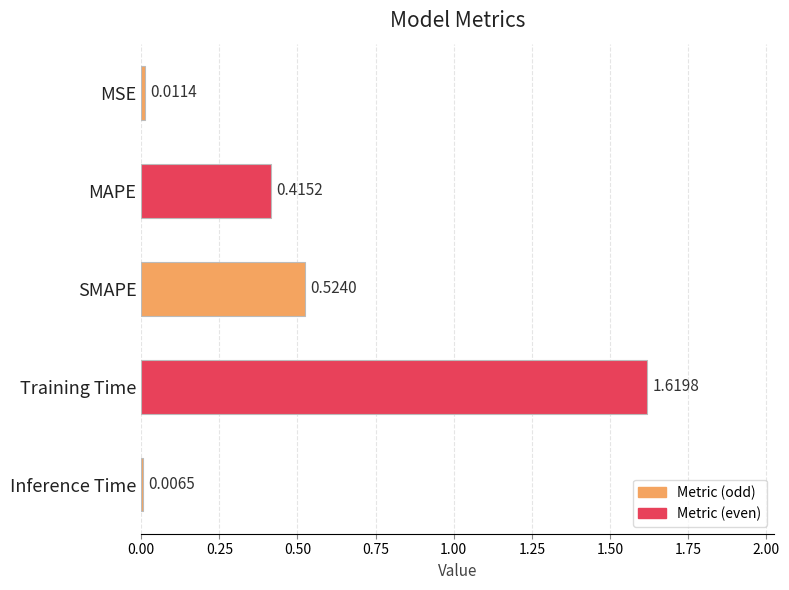

What is the label of the 2nd bar from the bottom?

Training Time